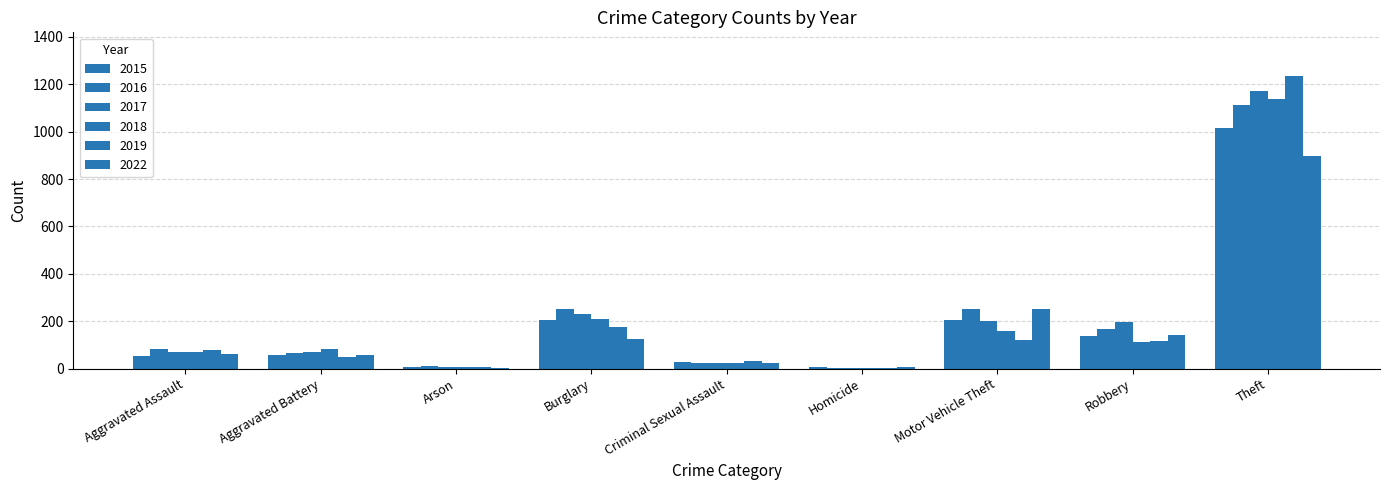

What is the average value of the 2016 series?

219